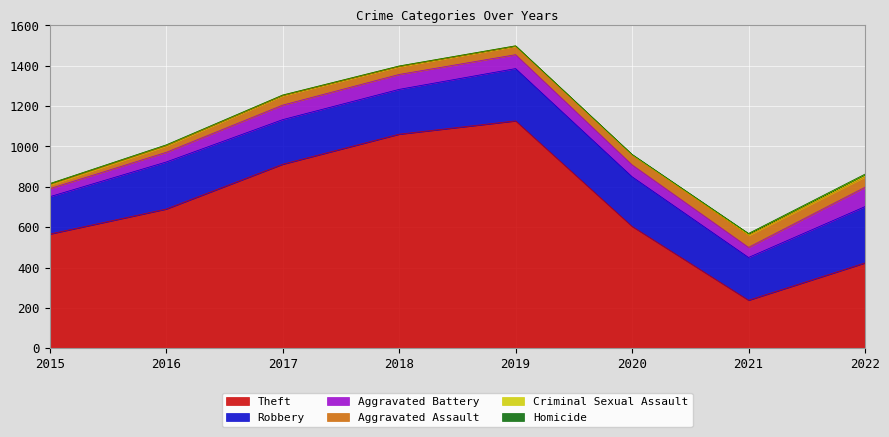

How many lines are shown in the chart?

6